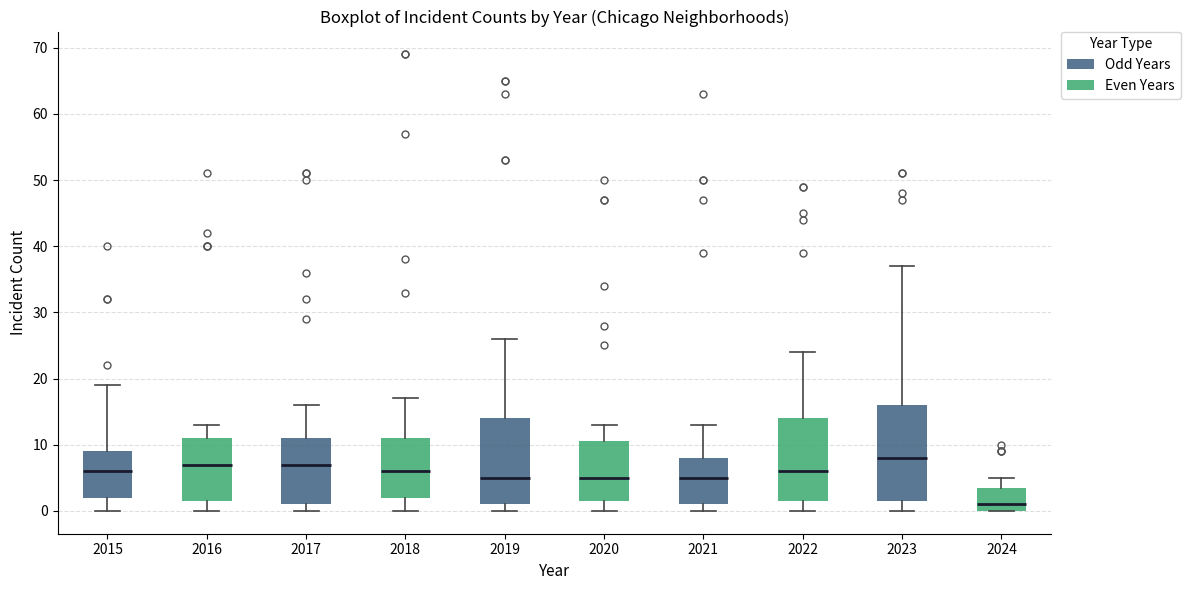

Which box's median line is the highest?

2023